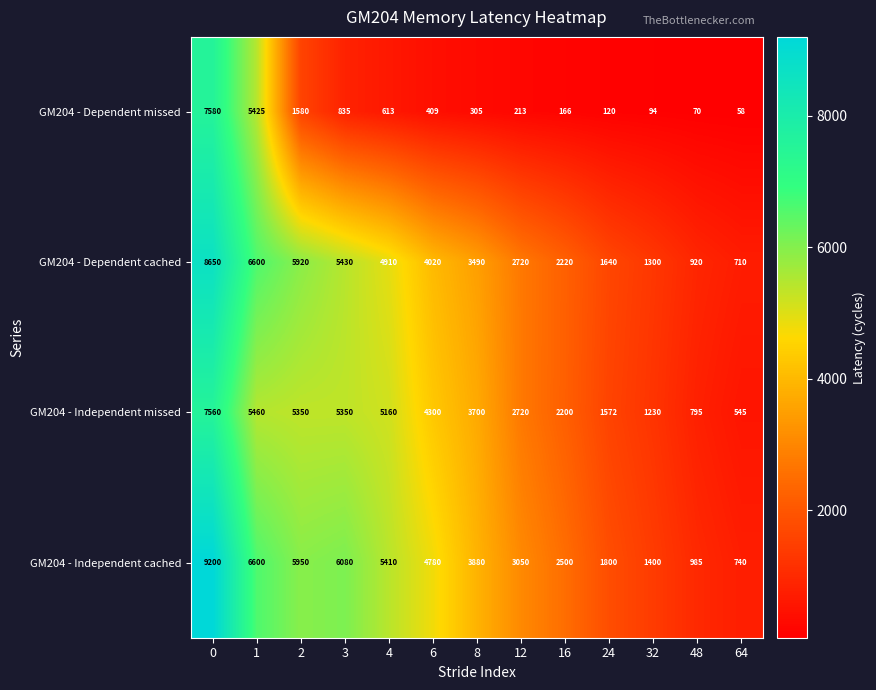

How many values in the GM204 - Dependent cached series are below 3490?

6